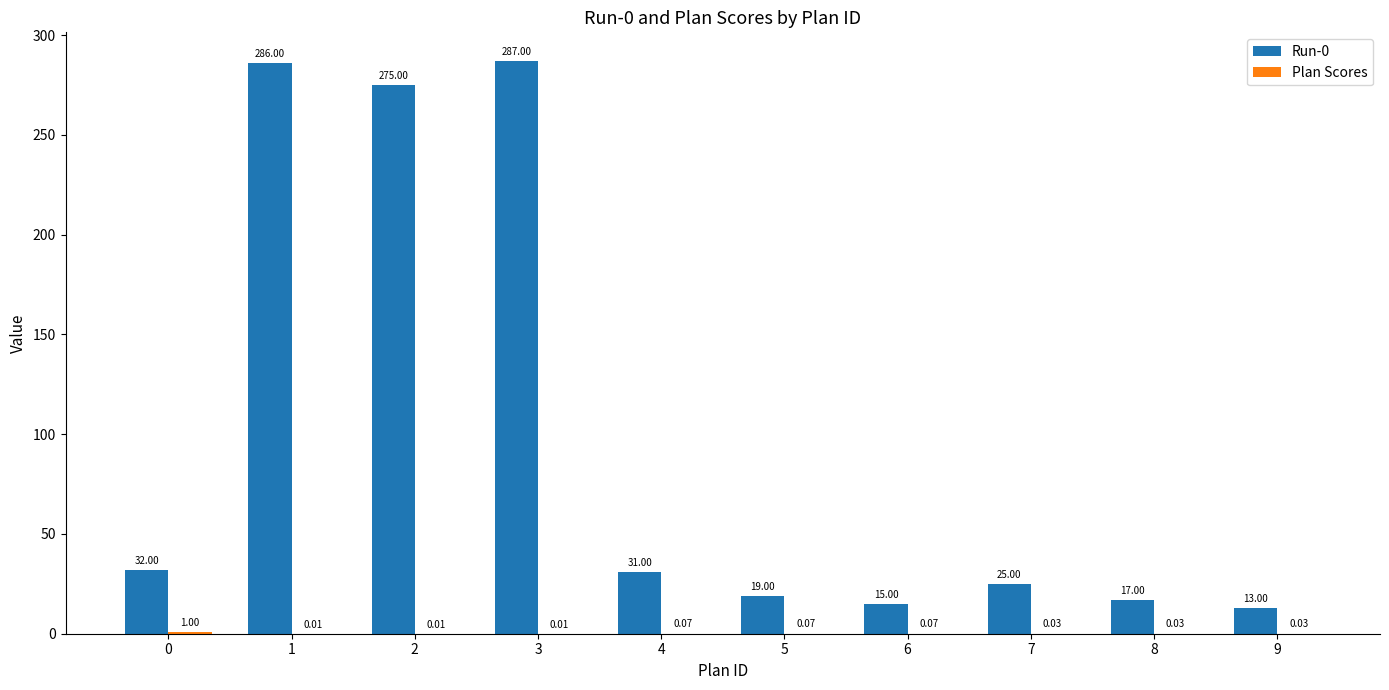

What is the approximate value of Run-0 at 3?

287.0